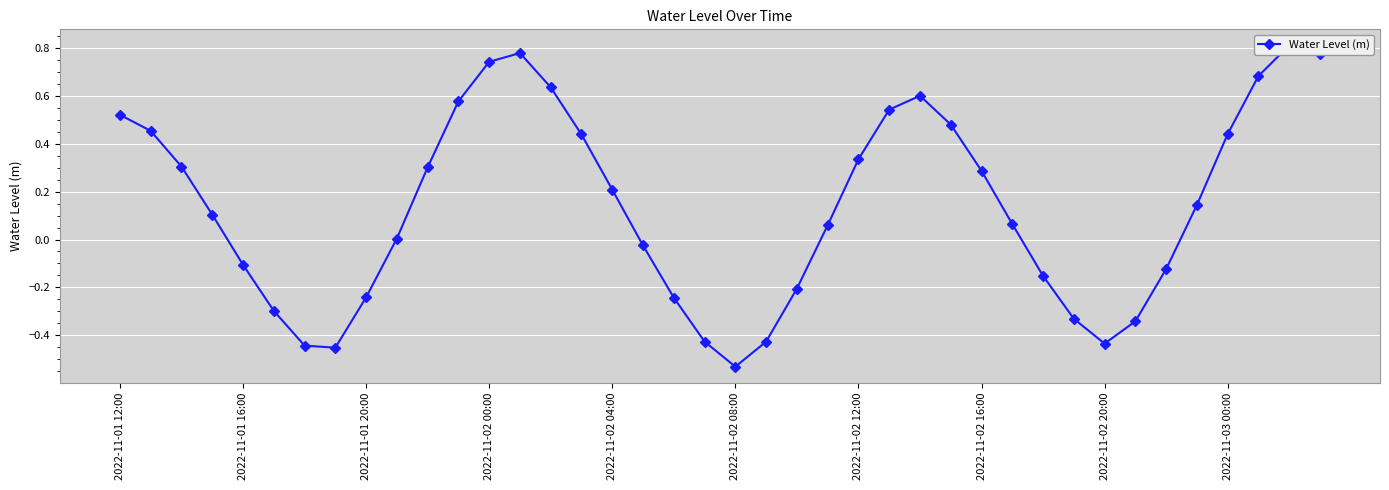

How many values are below zero?

16